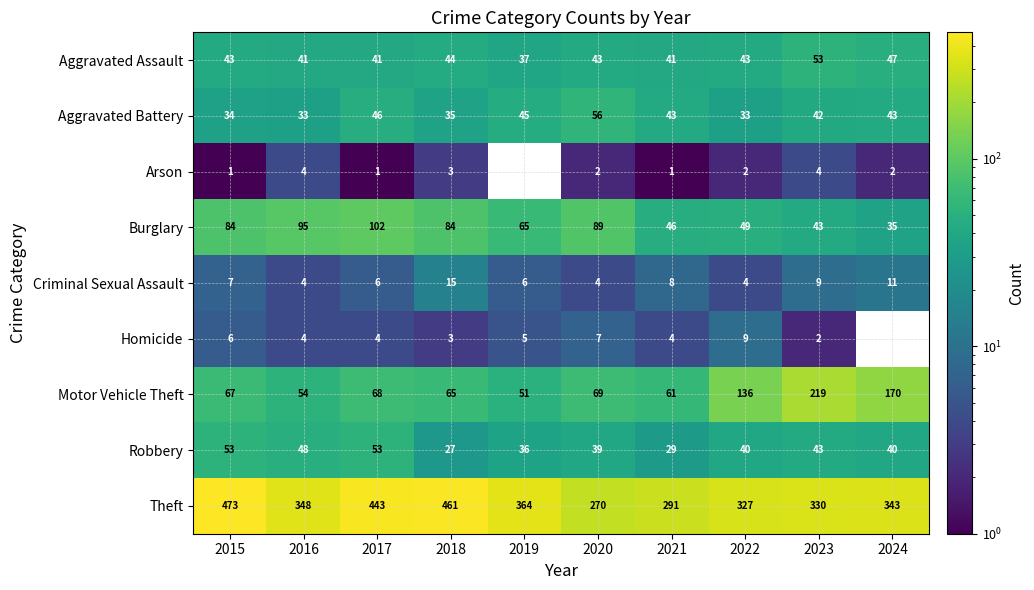

What is the difference between the second highest and minimum values in the Theft series?

191